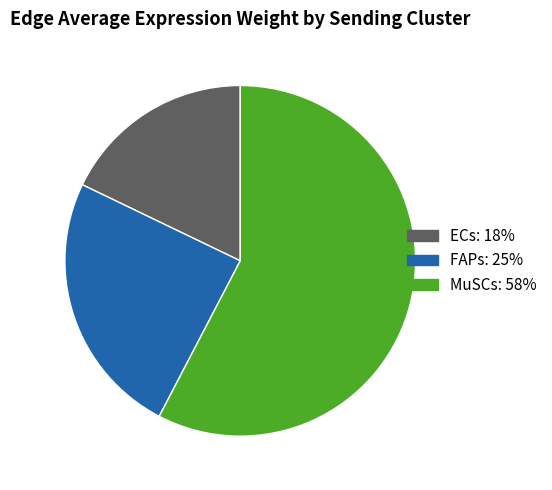

True or false: ECs accounts for 10% of the total.

False